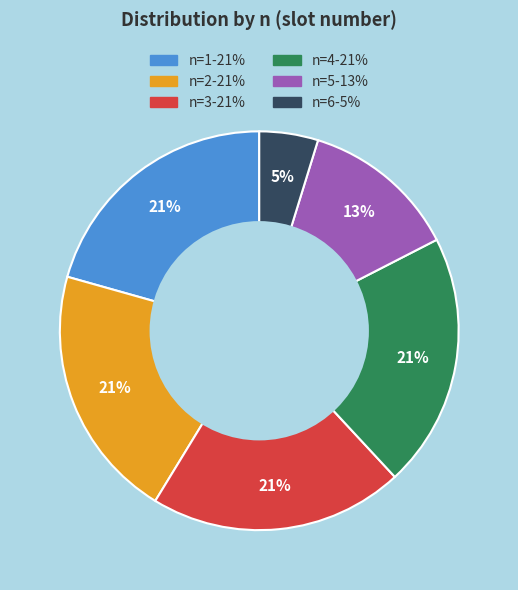

Between n=1 and n=5, which is larger?

n=1